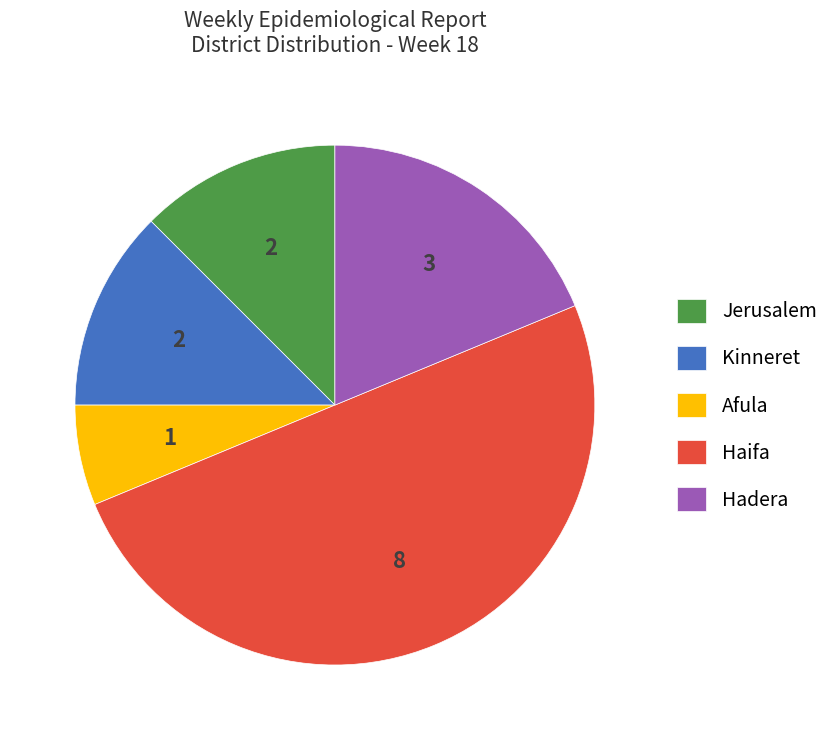

What is the largest slice in the pie chart?

Haifa